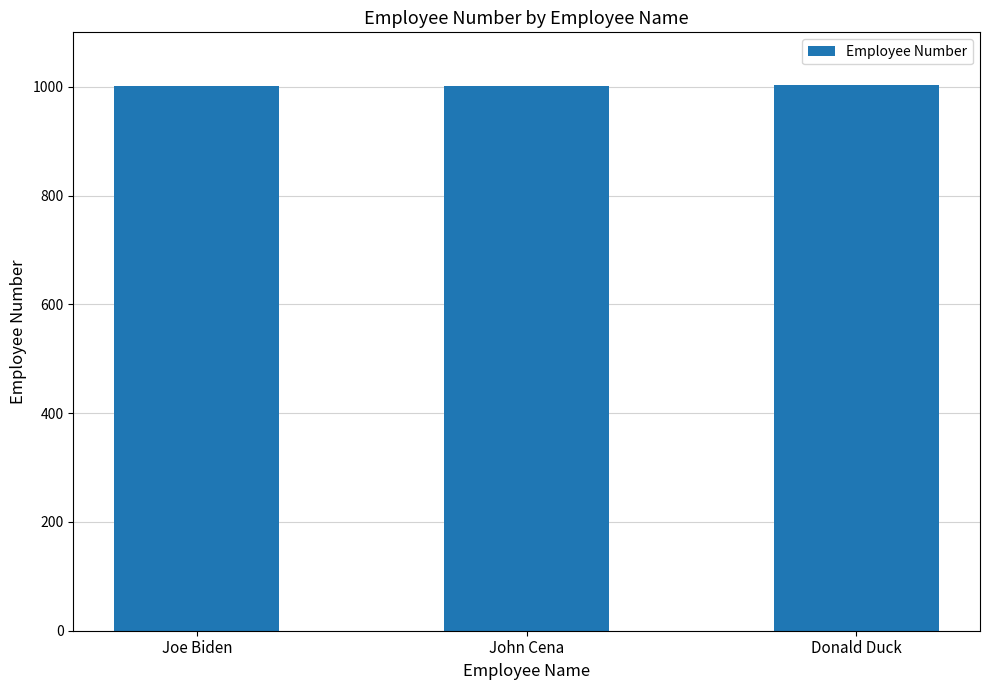

What is the sum of all values?

3006